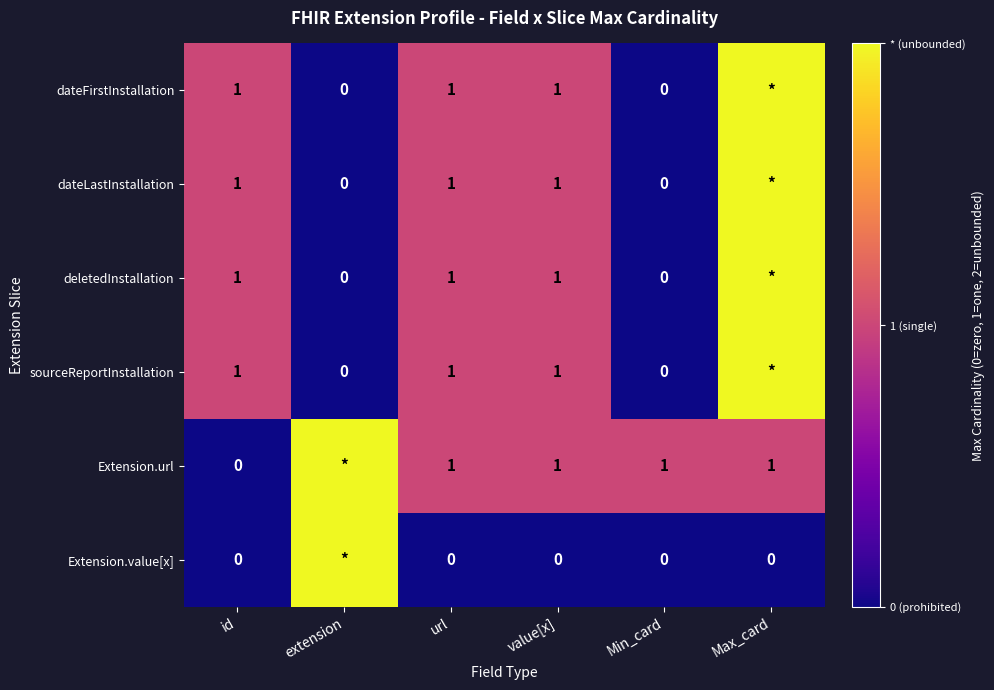

What is the total value across all series at id?

4